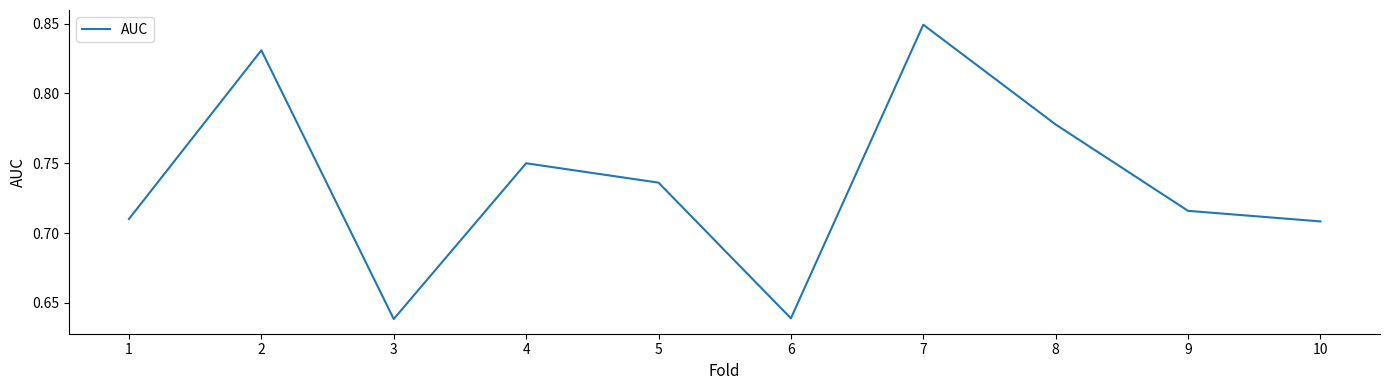

Is it true that the value at 10 is 1.1?

False